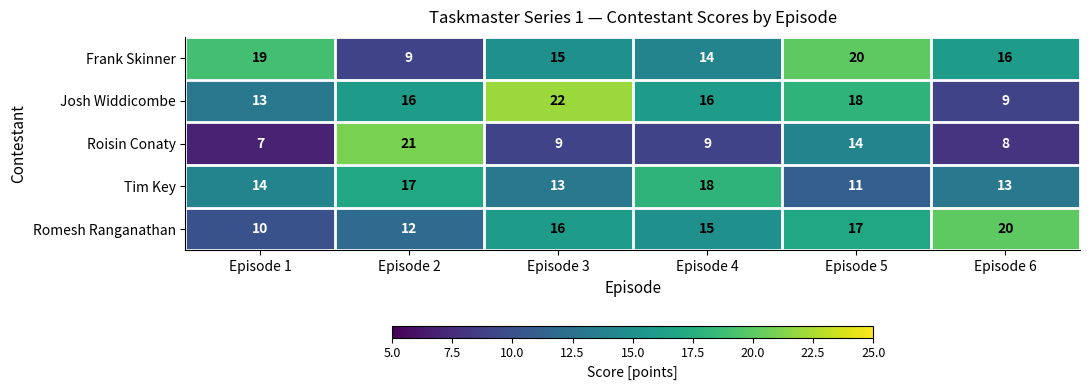

Reading right to left, extract all data points from this chart.

Frank Skinner: 16	20	14	15	9	19
Josh Widdicombe: 9	18	16	22	16	13
Roisin Conaty: 8	14	9	9	21	7
Tim Key: 13	11	18	13	17	14
Romesh Ranganathan: 20	17	15	16	12	10